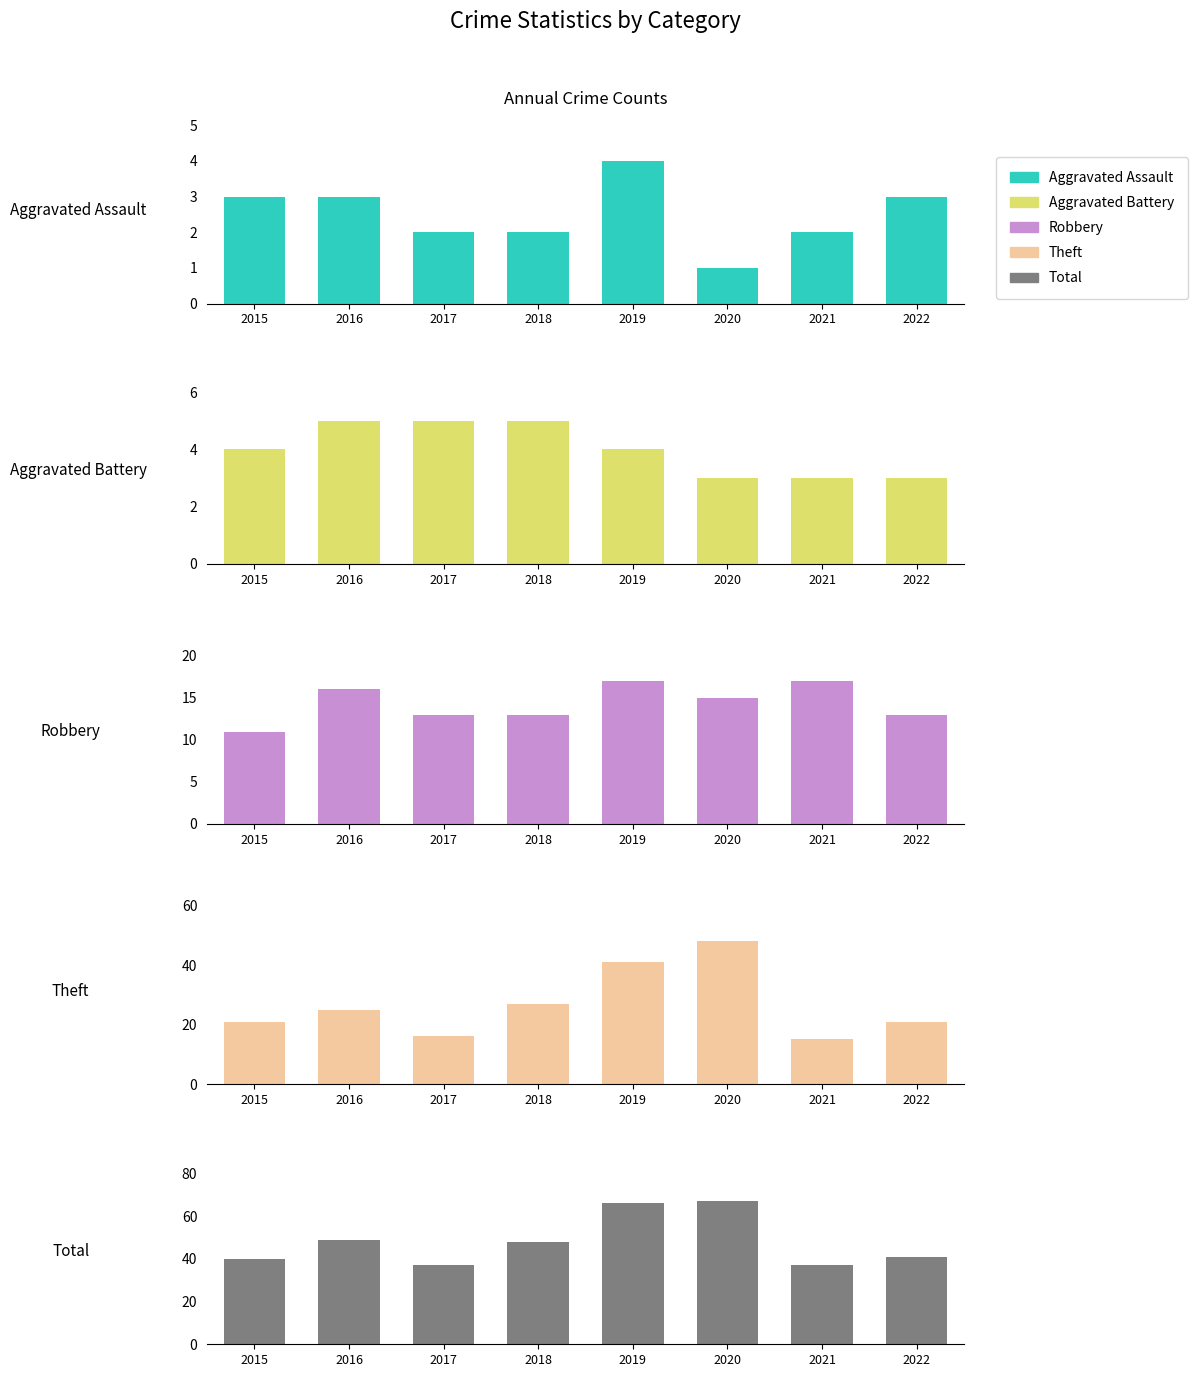

At 2020, list the series in order from smallest to largest.

Aggravated Assault, Aggravated Battery, Robbery, Theft, Total